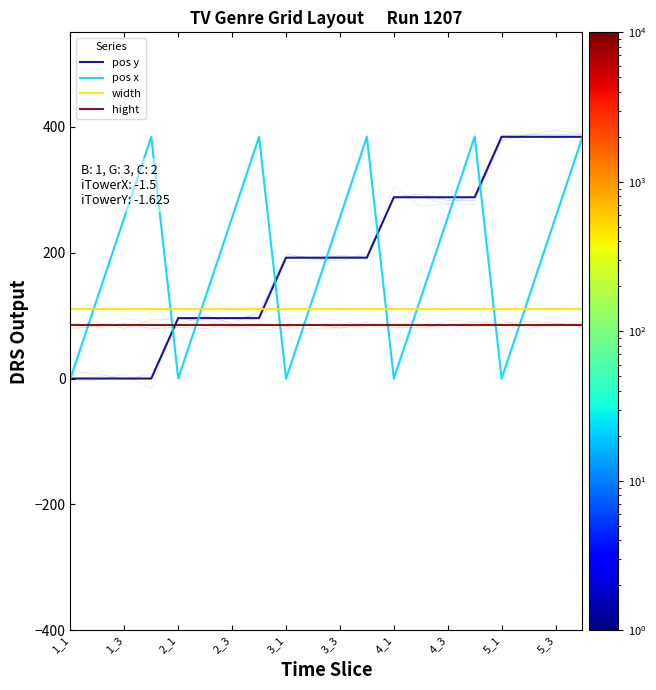

At which label is pos x closest to 192?

1_3